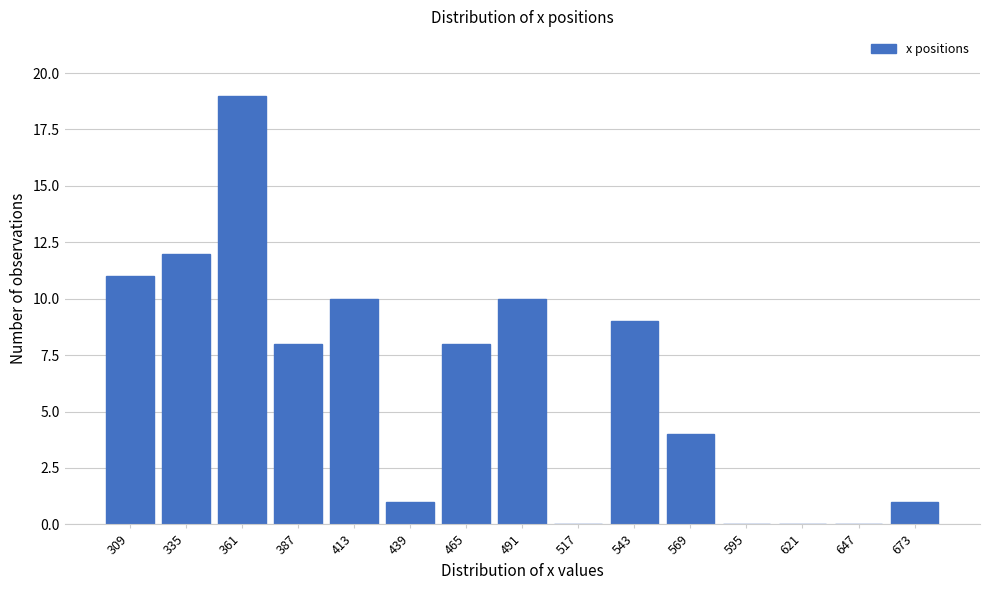

Reading right to left, list all the values displayed in this chart.

673=1	647=0	621=0	595=0	569=4	543=9	517=0	491=10	465=8	439=1	413=10	387=8	361=19	335=12	309=11